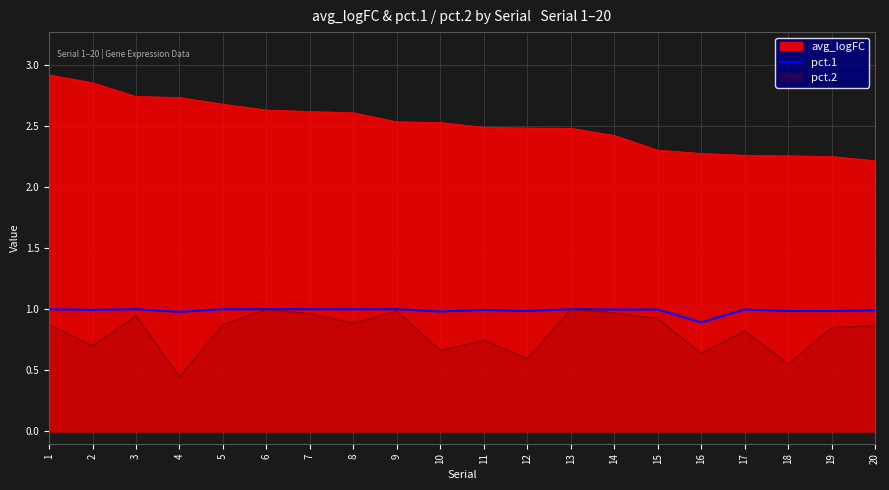

The value of pct.1 at 9 is 1.0. True or false?

True